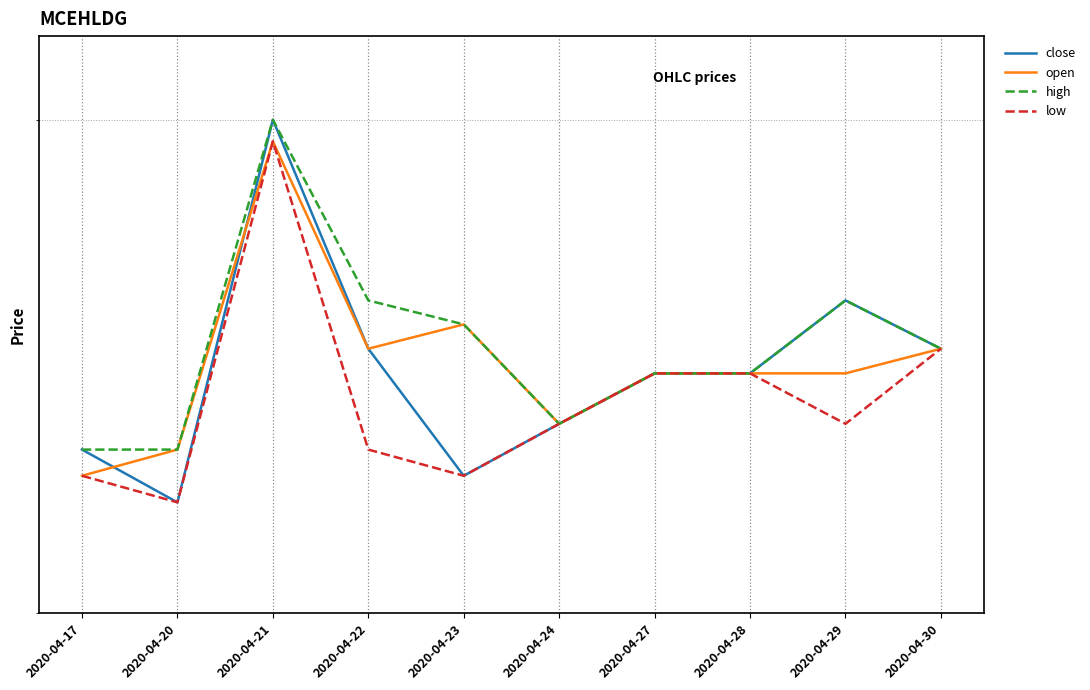

Which series has the largest total across all categories?

high